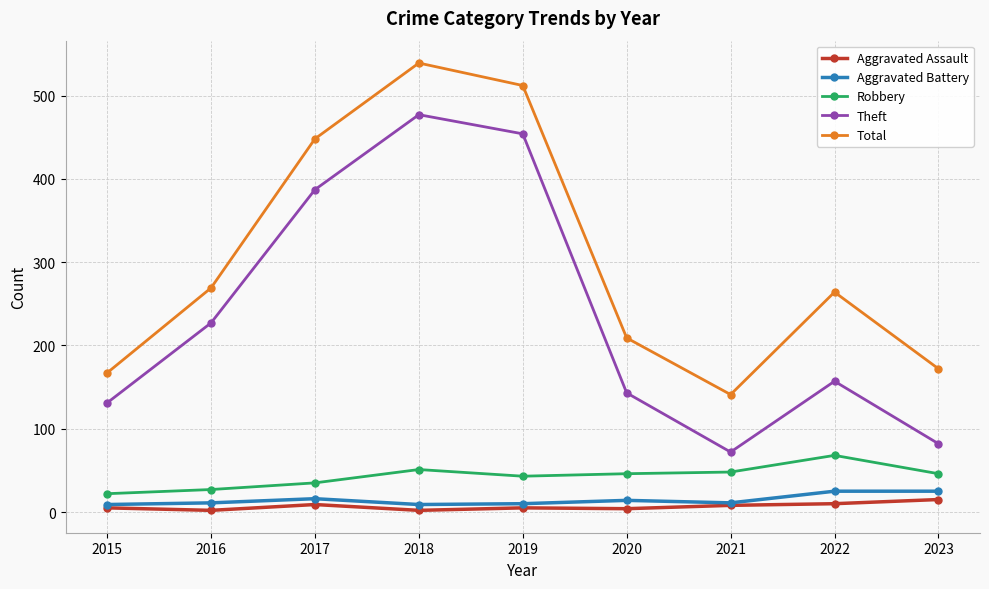

True or false: Robbery has a value of 48 at 2021.

True